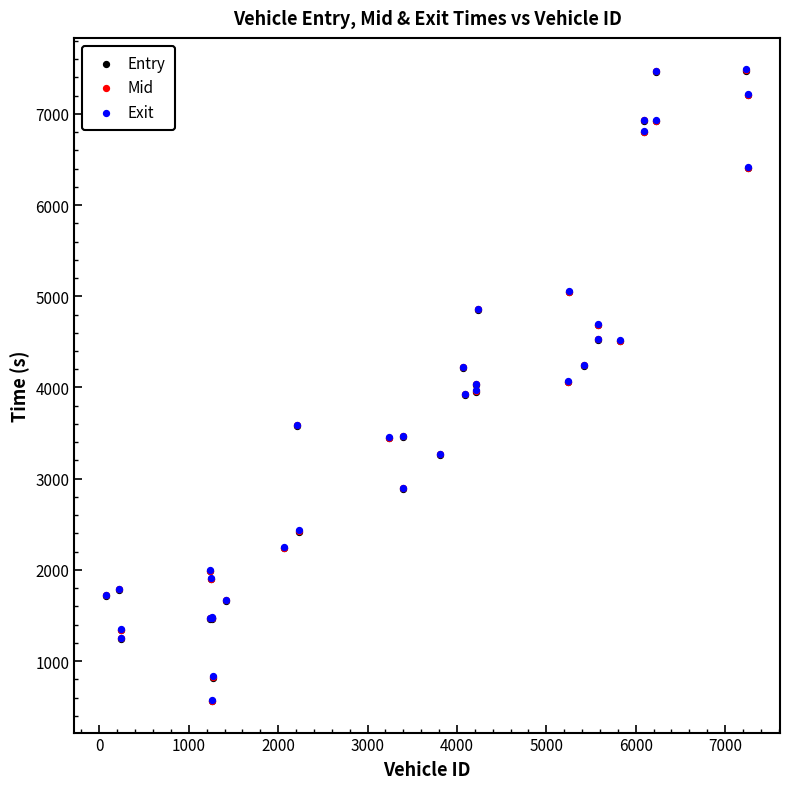

Which series has the largest Y range (max minus min)?

Exit